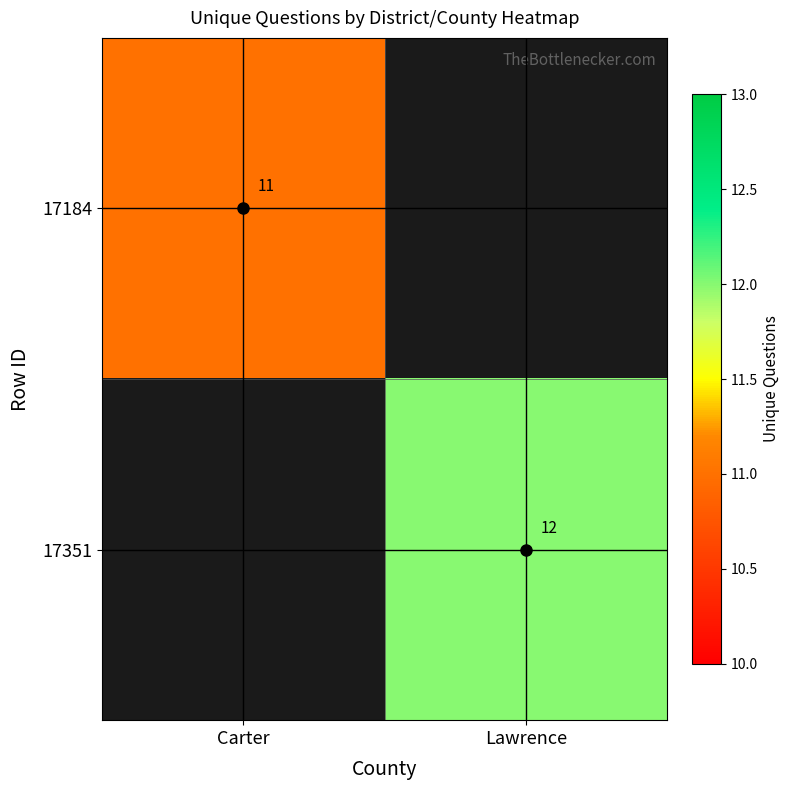

The 17351 series shows 7 at Lawrence. True or false?

False